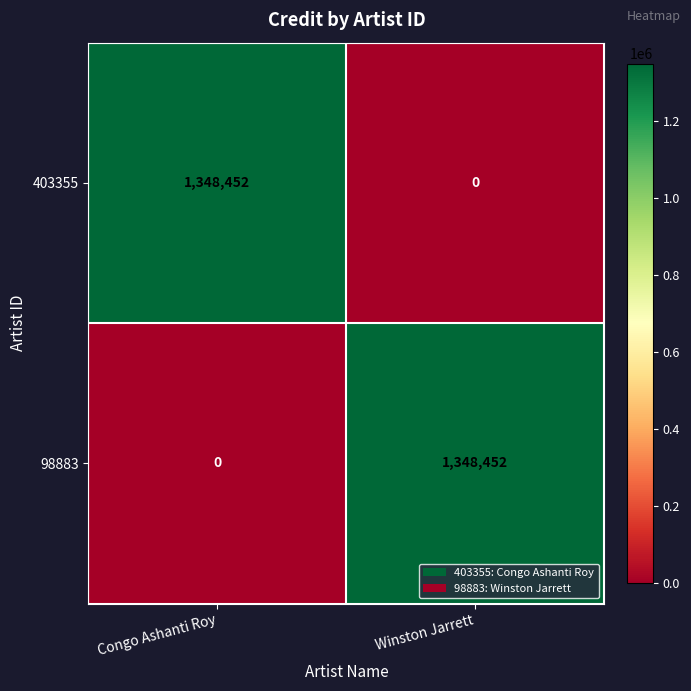

Where is 98883 nearest to the value 674226?

Congo Ashanti Roy